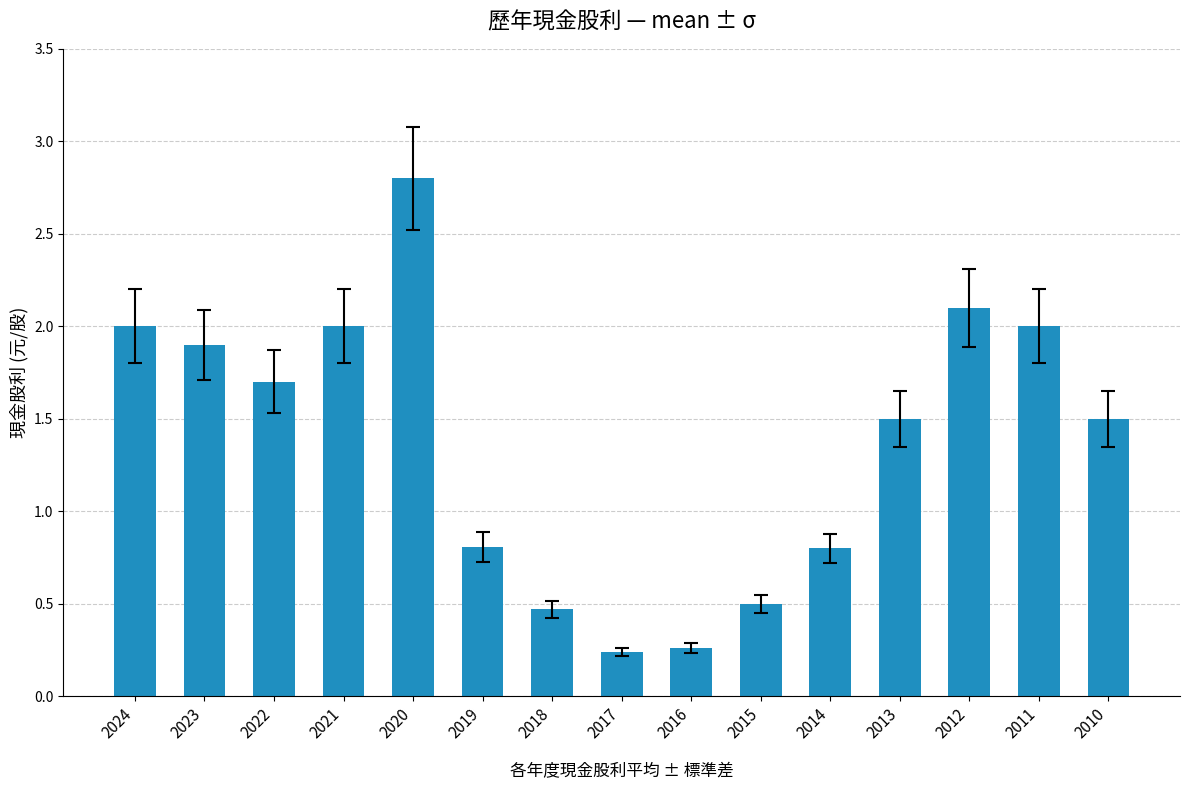

Are the bars grouped side by side (vs. stacked)?

No